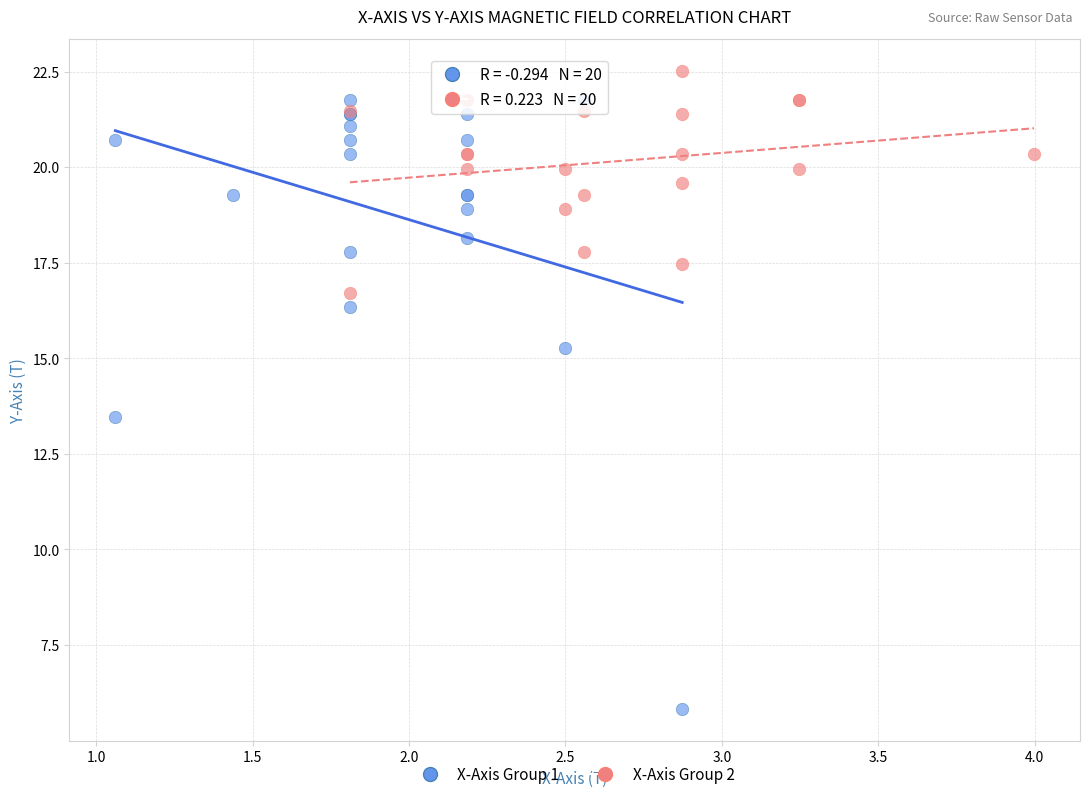

Which series has the widest spread of Y values?

X-Axis Group 1